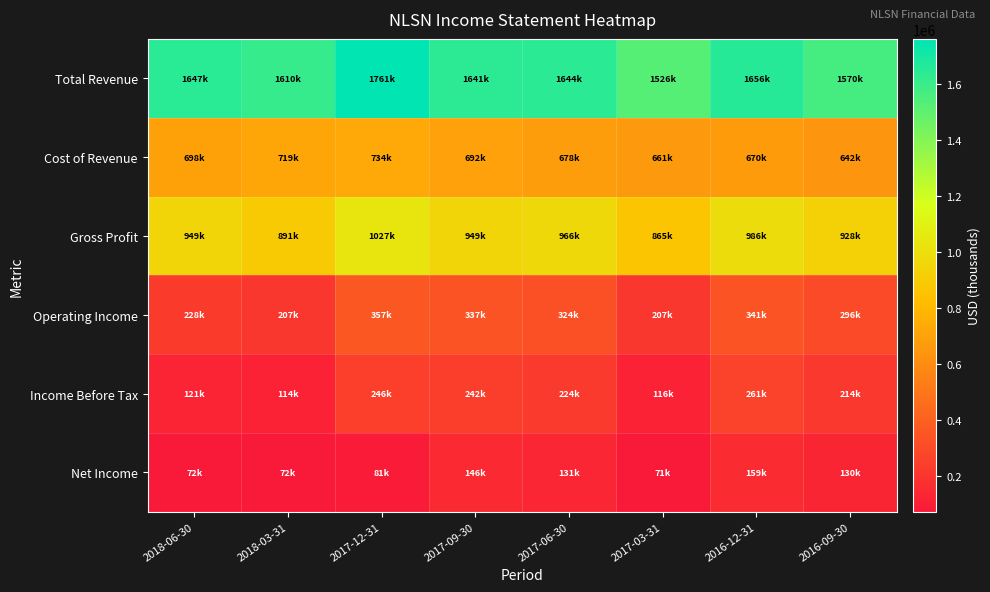

At how many categories does at least one series exceed 925649?

8